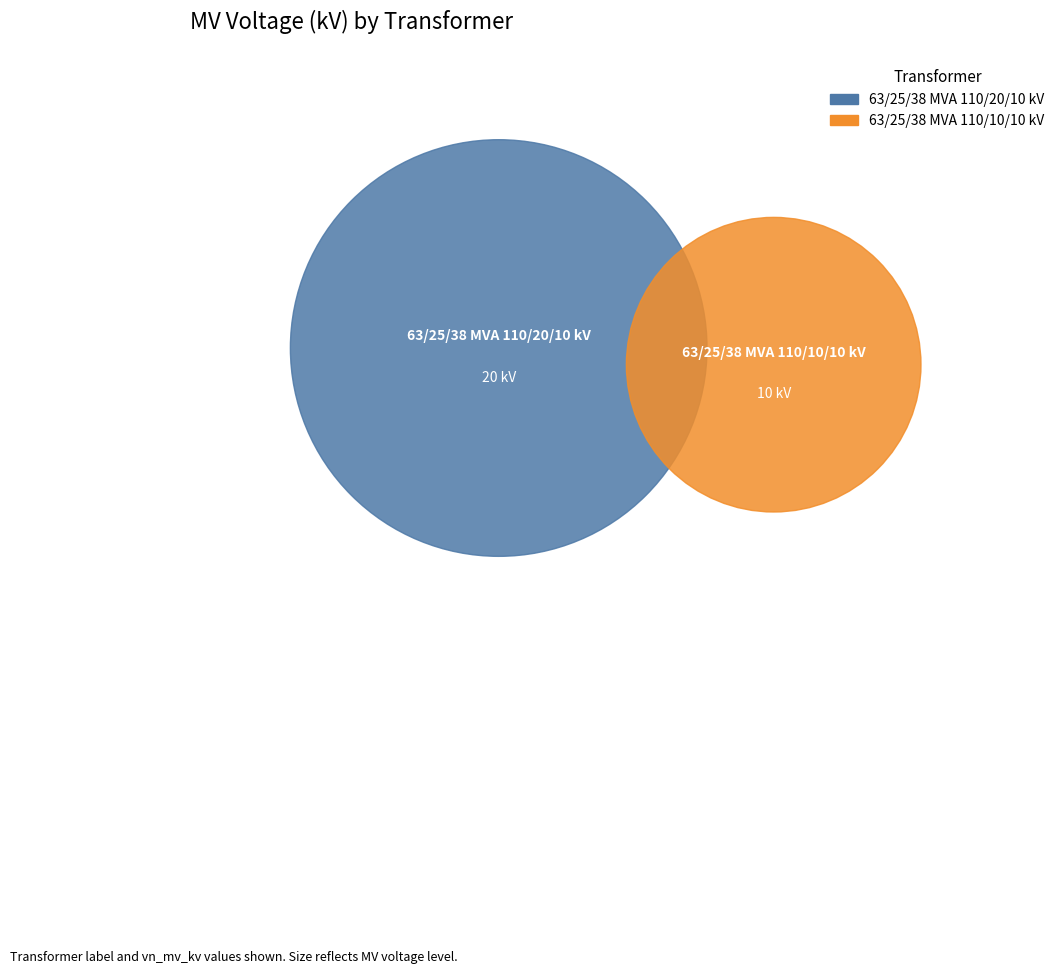

What is the change in value from 63/25/38 MVA 110/20/10 kV to 63/25/38 MVA 110/10/10 kV?

-10